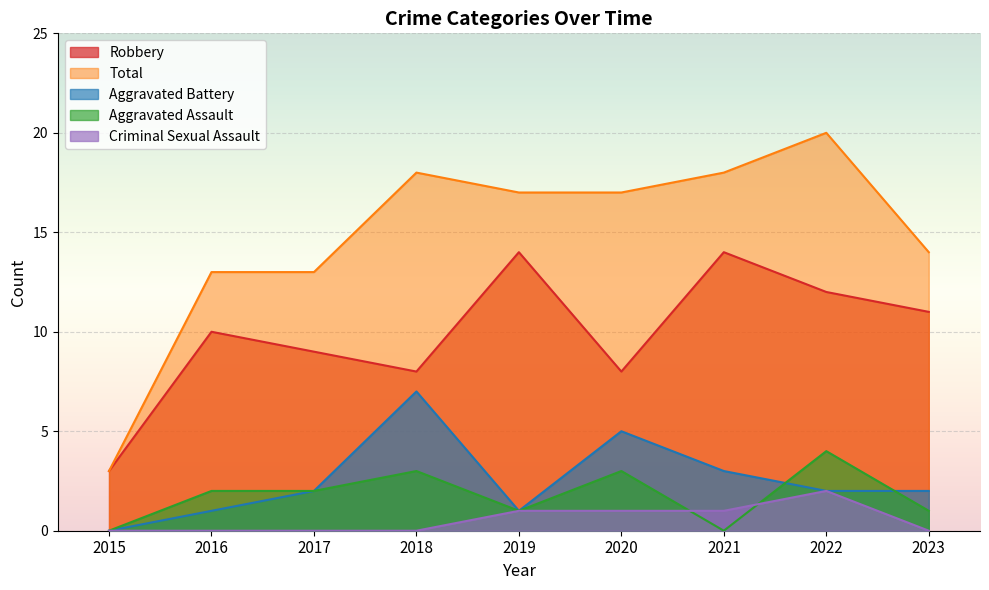

At which category is the sum across all series the highest?

2022